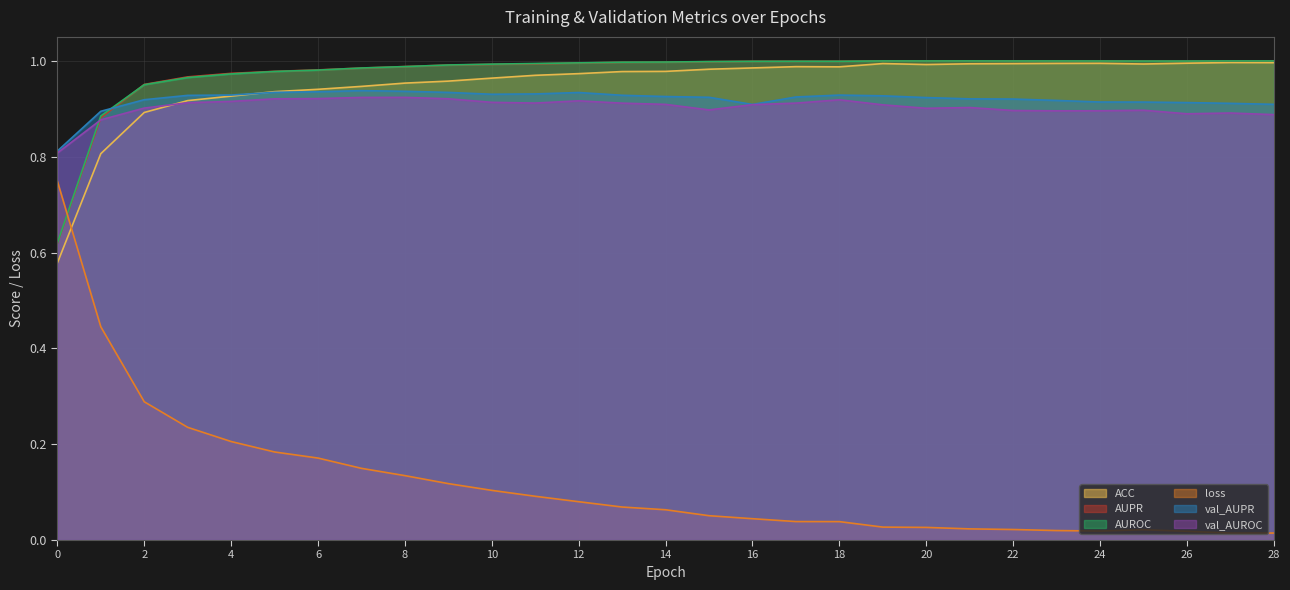

Which label corresponds to the largest value in the chart?

21